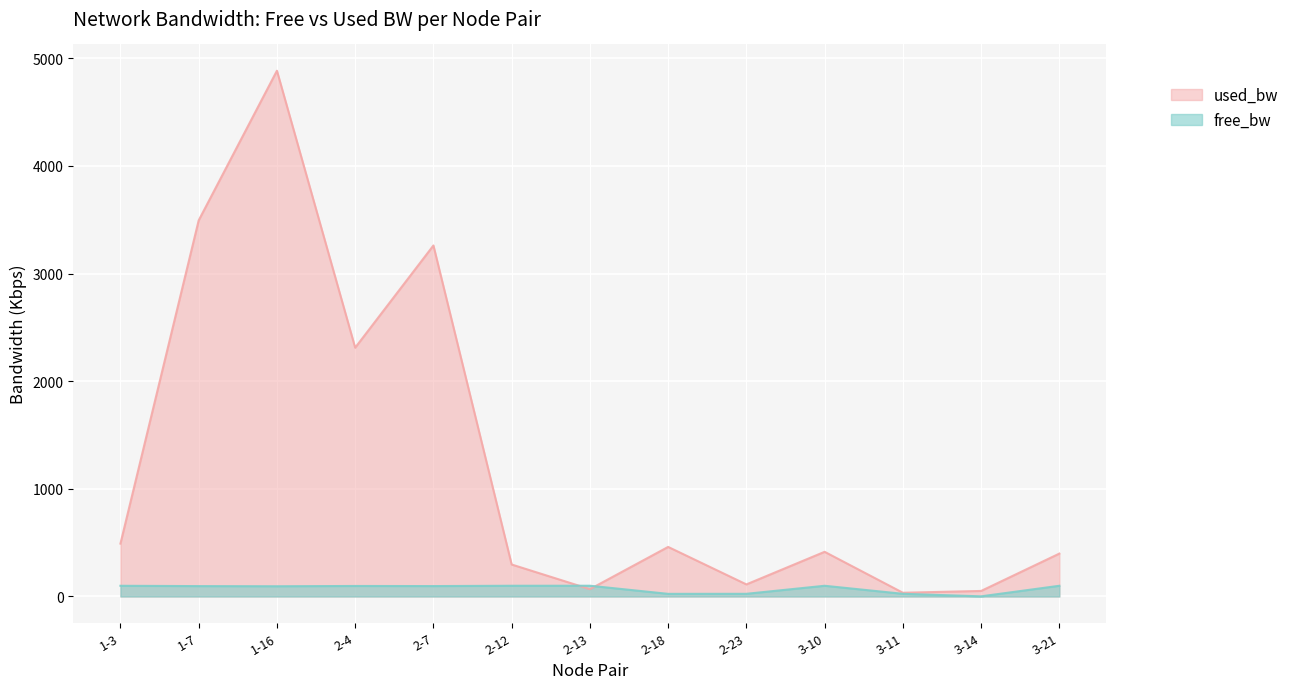

What is the approximate value of free_bw at 2-7?

96.7